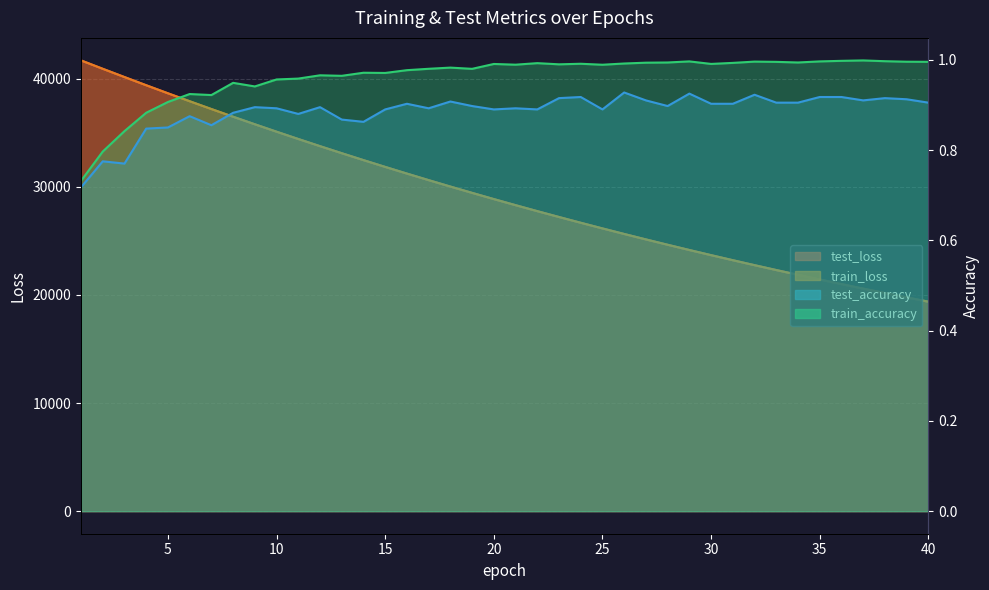

What is the difference between the test_loss values at 10 and 16?

3874.2